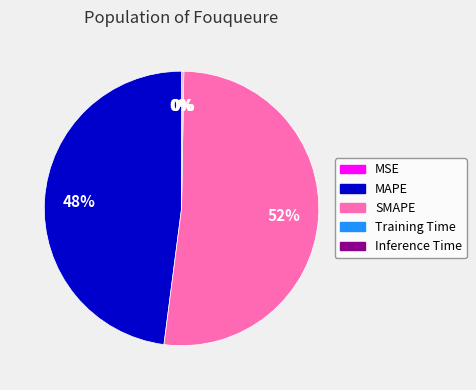

Does MAPE represent more than half of the total?

No